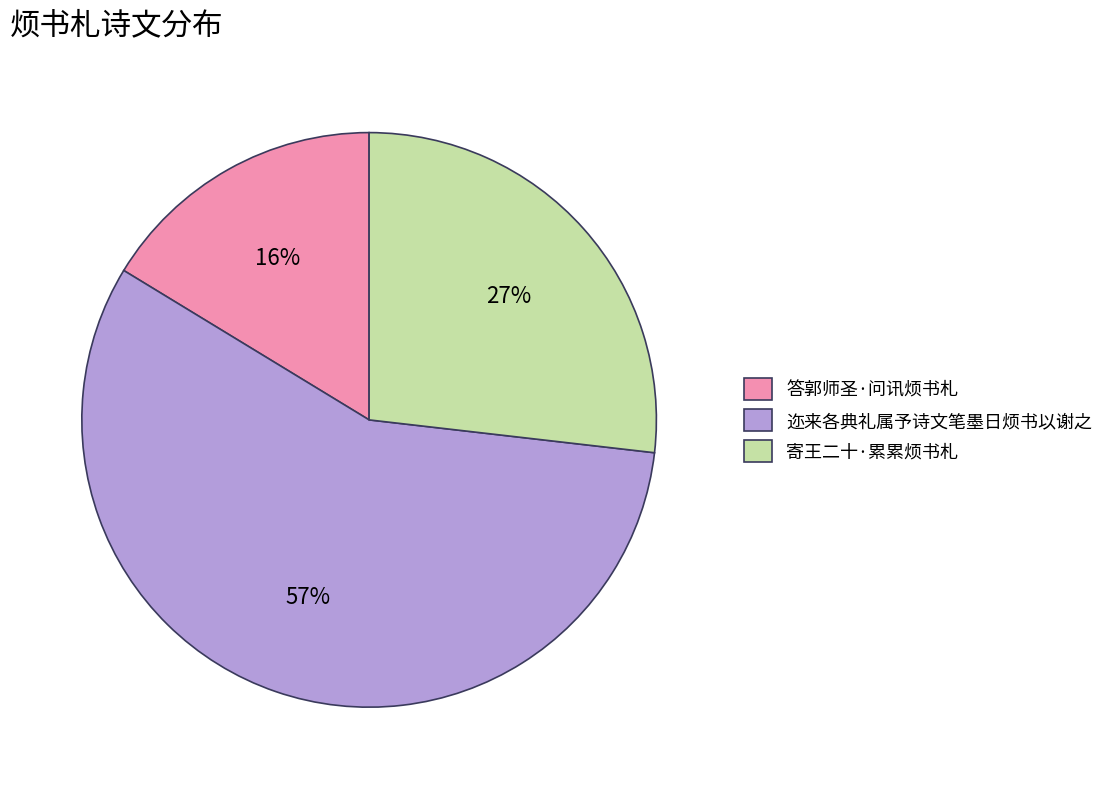

Combined, do 迩来各典礼属予诗文笔墨日烦书以谢之 and 寄王二十·累累烦书札 account for over 50%?

Yes